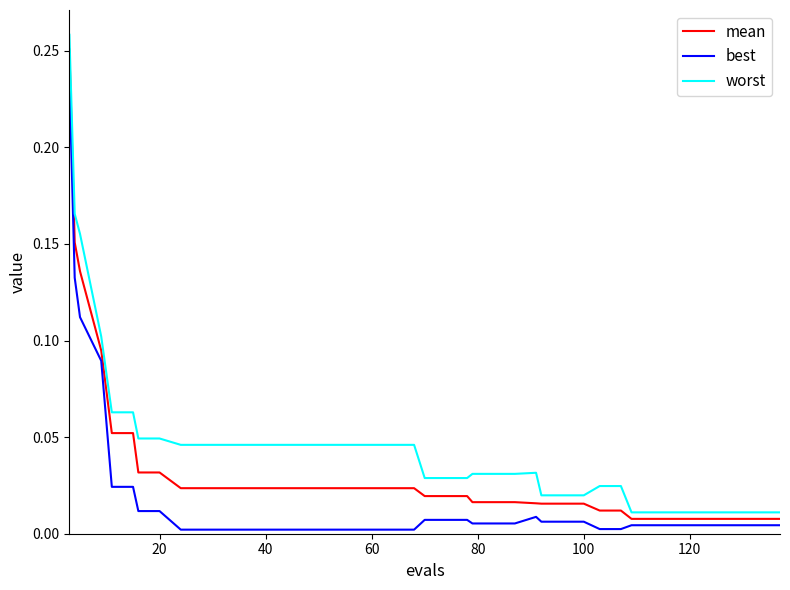

Is this an area chart (filled region under the line)?

No